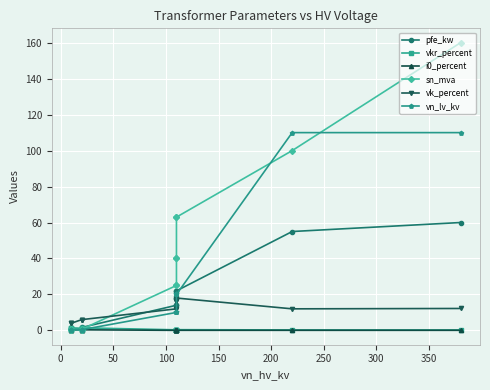

How many times do vn_lv_kv and vkr_percent cross each other?

1